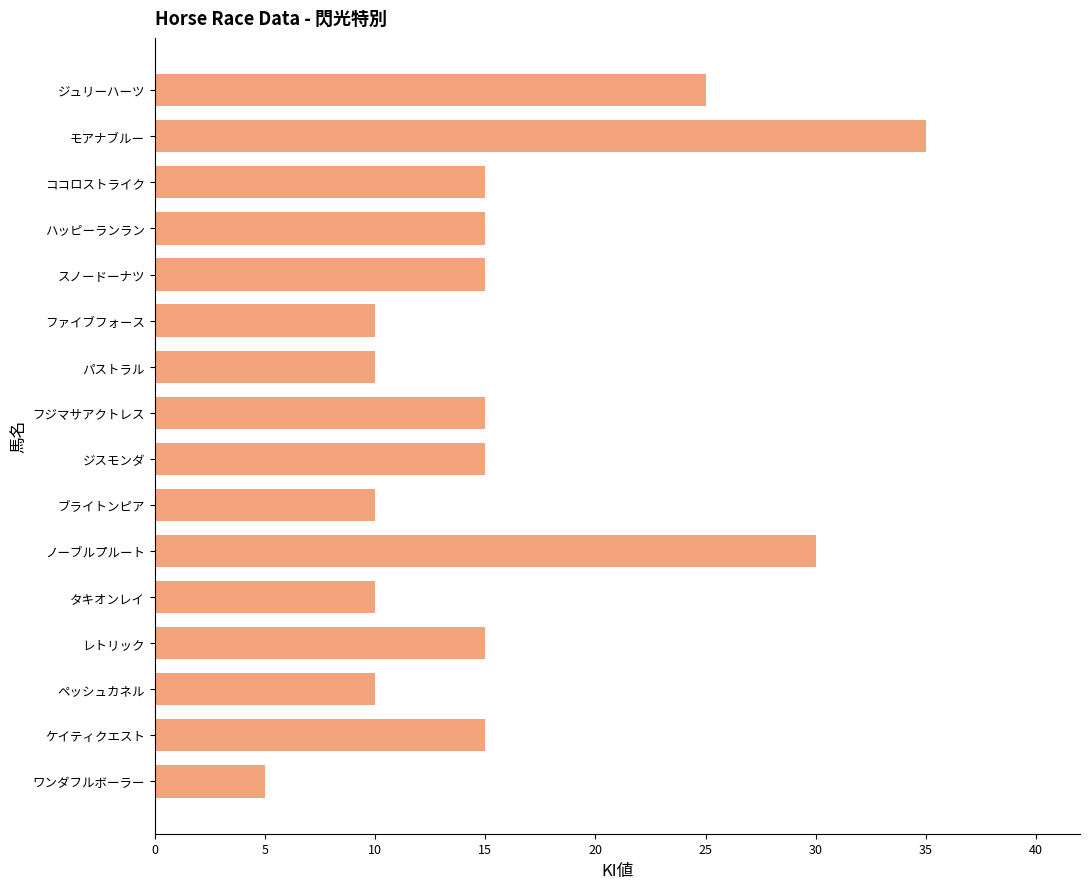

How many categories are shown in the chart?

16